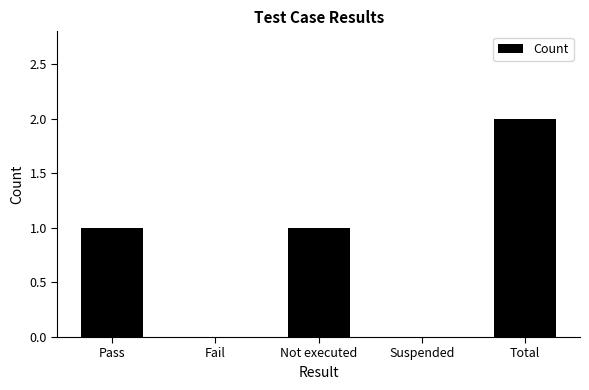

Reading right to left, extract all data points from this chart.

2	0	1	0	1